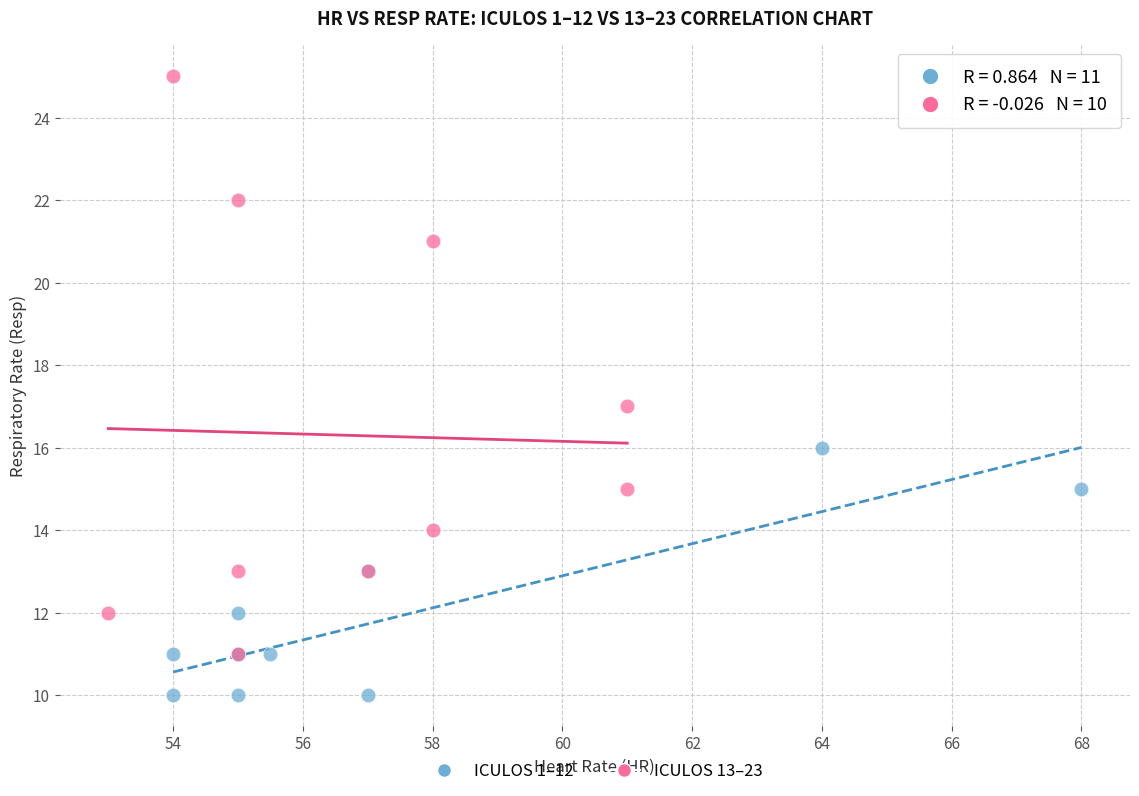

Which series reaches the maximum Y coordinate?

ICULOS 13–23